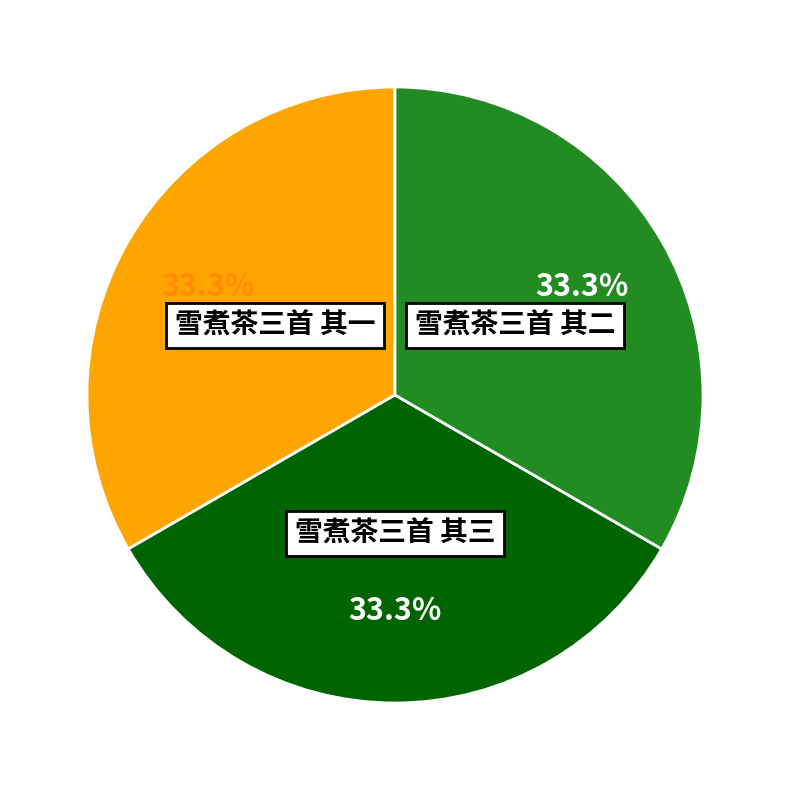

Do 雪煮茶三首 其二 and 雪煮茶三首 其一 together represent more than half of the pie?

Yes